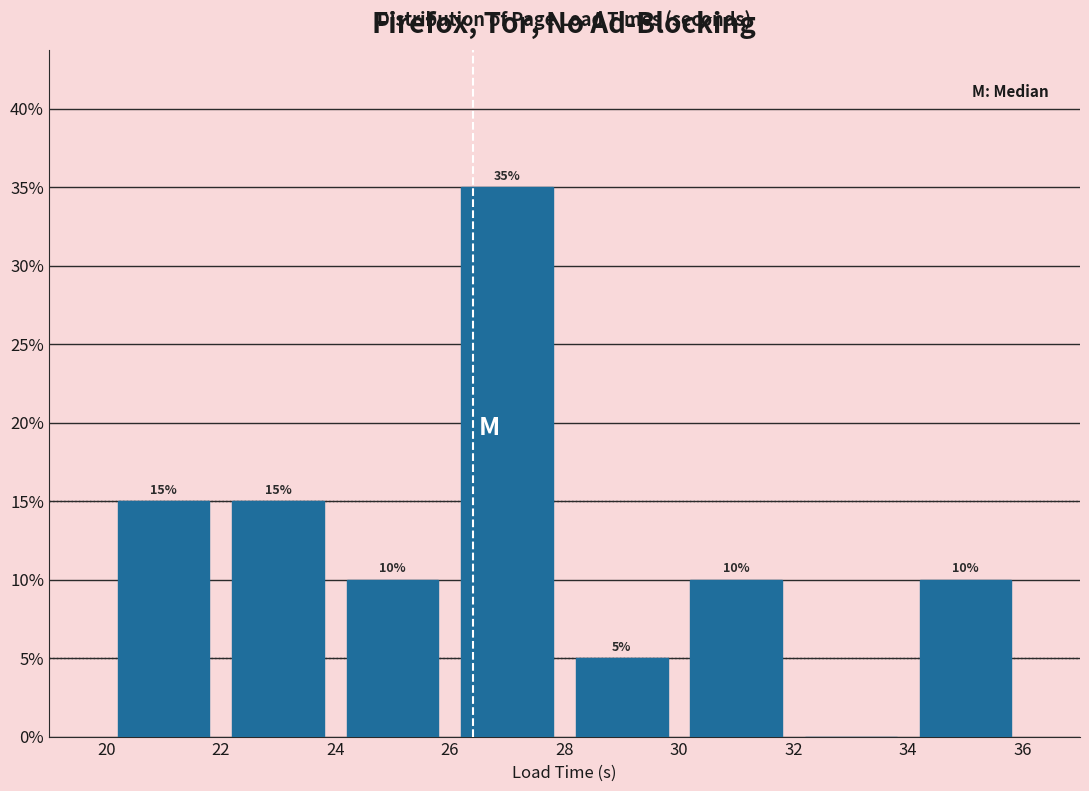

Over which range of the x-axis is the bar tallest?

26 to 28